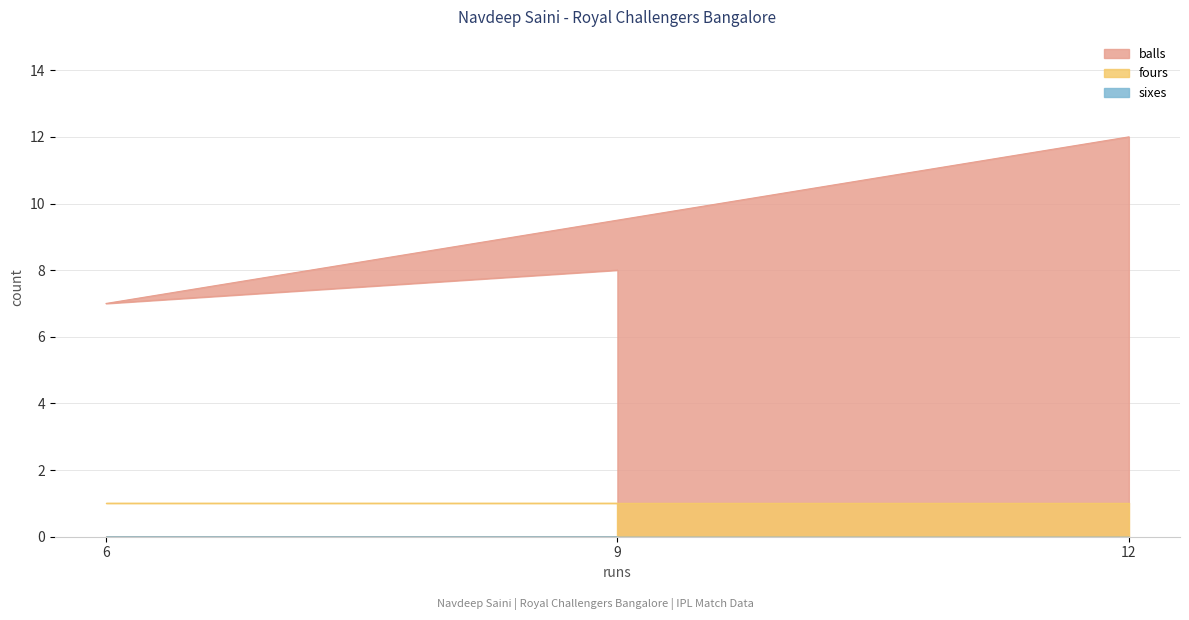

How many categories are shown in the chart?

3